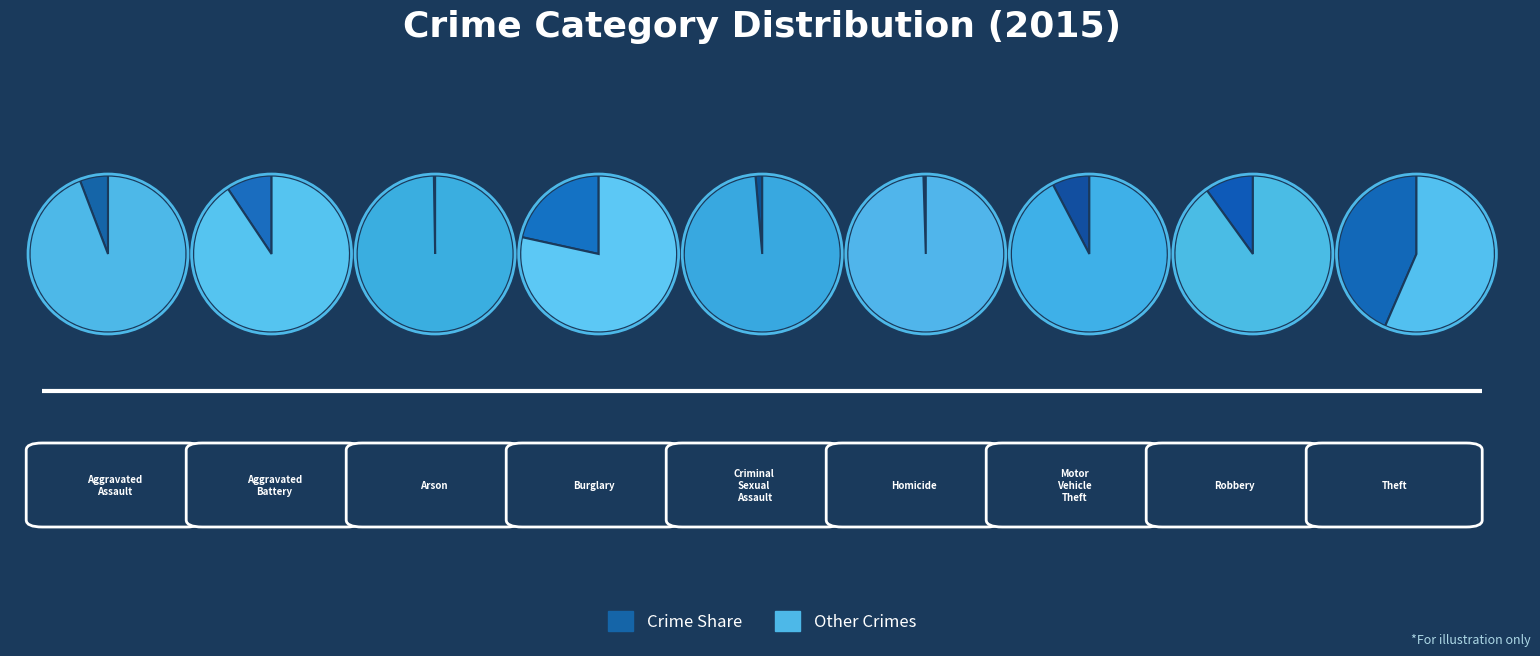

The Arson slice represents 1% of the pie. True or false?

False